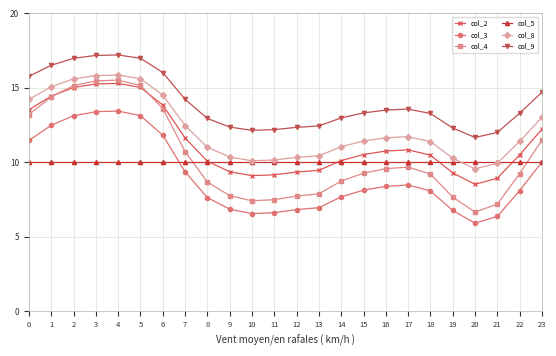

What is the average value of the col_4 series?

10.4